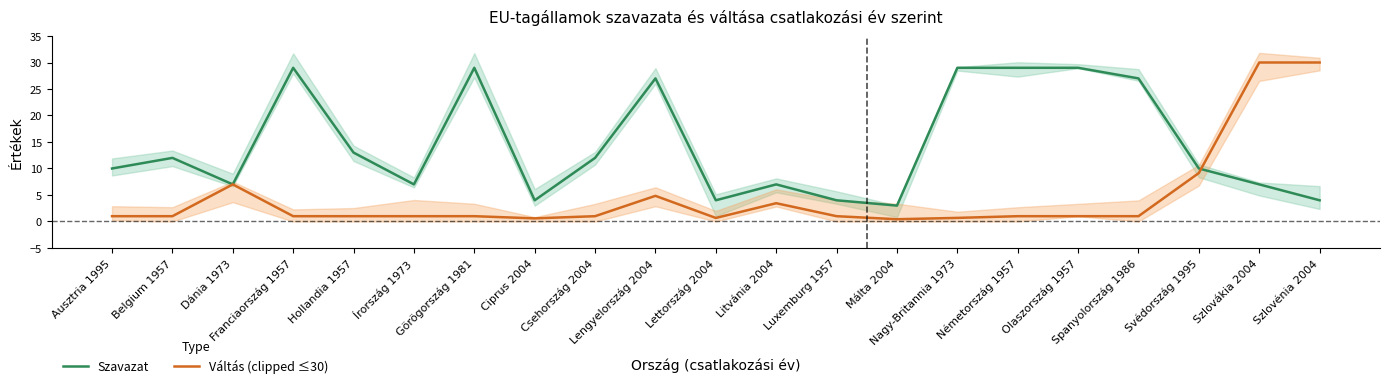

True or false: Váltás (clipped ≤30) and Szavazat intersect in this chart.

True